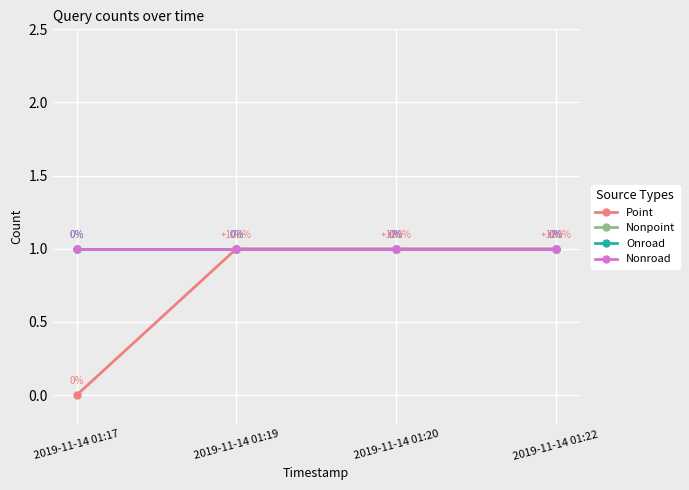

What is the minimum value for Onroad?

1